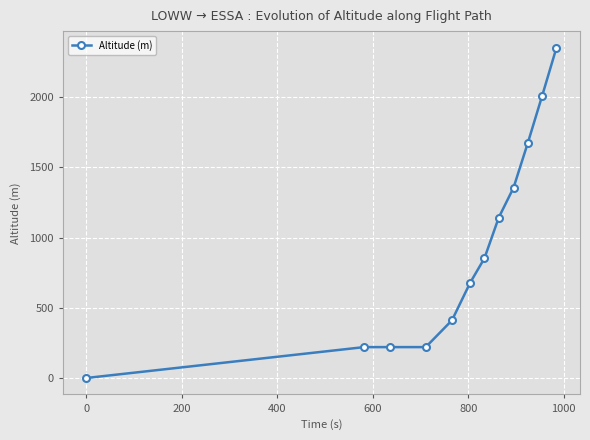

How many lines are shown in the chart?

1